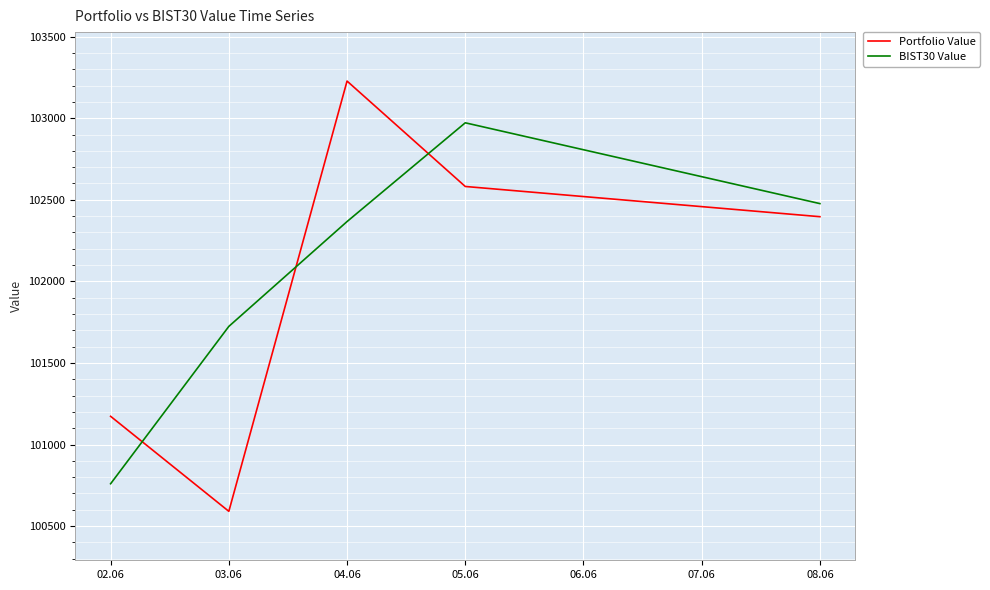

Is it true that Portfolio Value equals 34433.5 at 03.06?

False